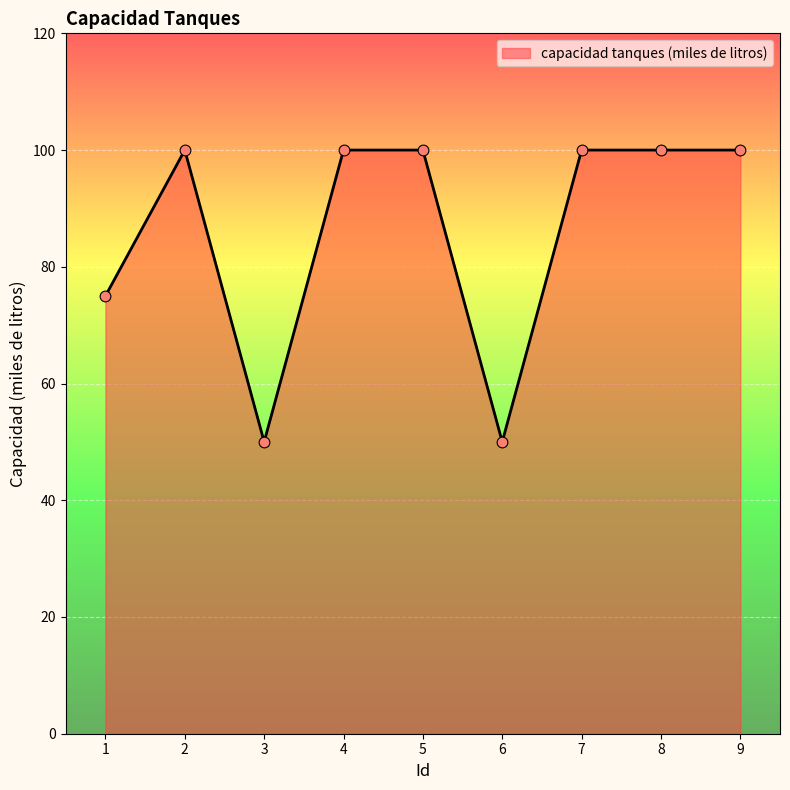

Between 1 and 3, which is larger?

1